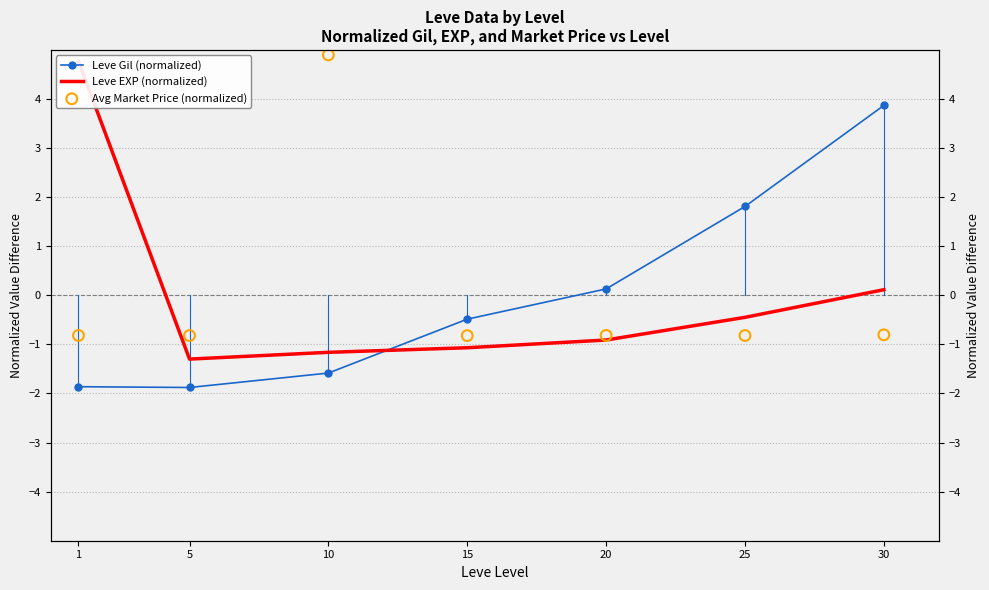

Which series reaches the maximum Y coordinate?

Avg Market Price (normalized)